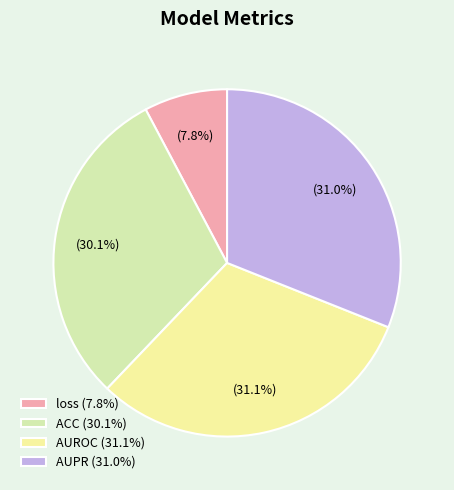

Rank the categories by value from lowest to highest.

loss, ACC, AUPR, AUROC